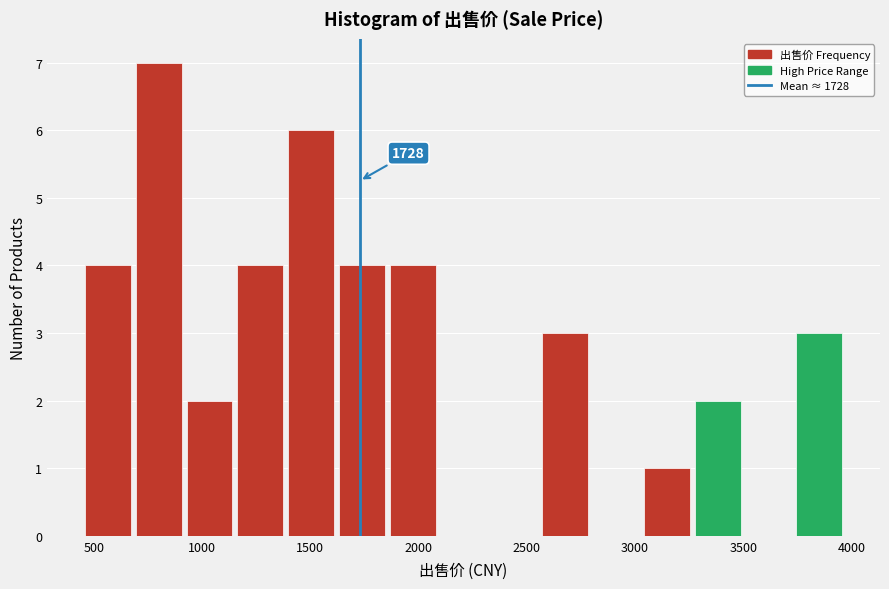

Over which range of the x-axis is the bar tallest?

700 to 950